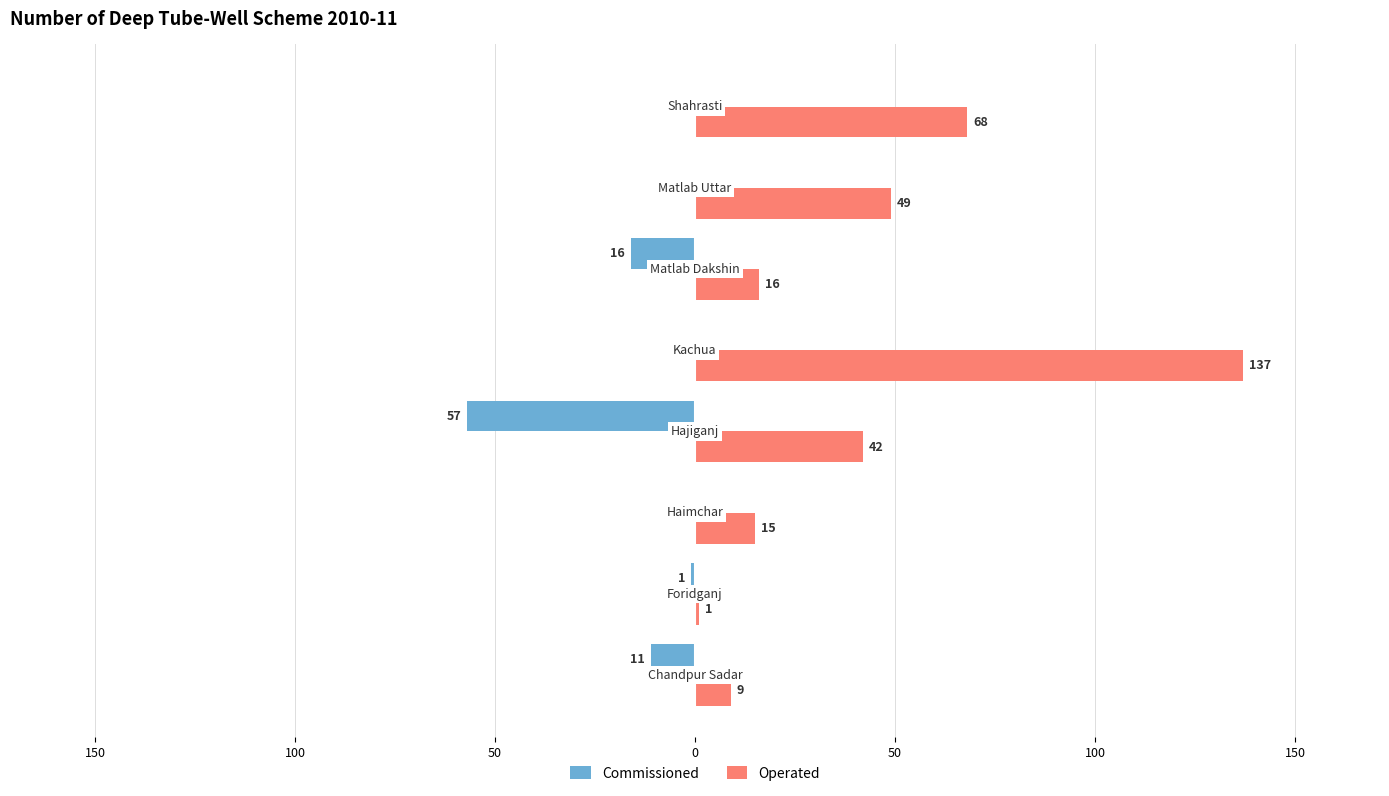

What are all the series names shown in the legend?

Commissioned, Operated